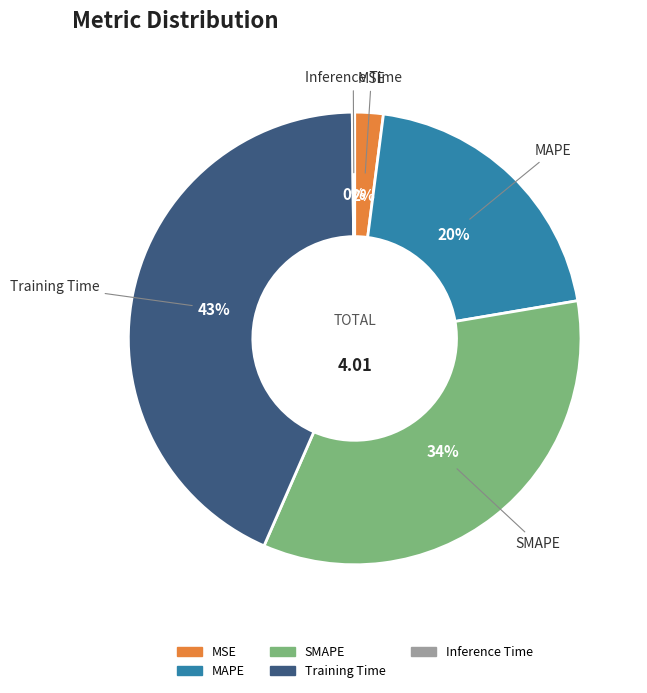

Combined, do SMAPE and MSE account for over 50%?

No